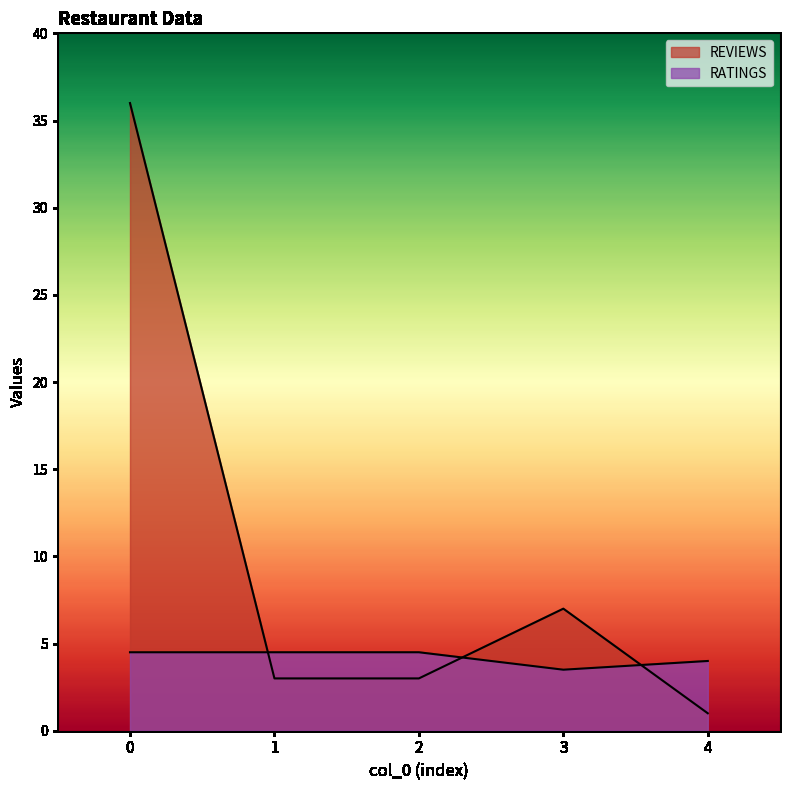

At which category does RATINGS reach its first local valley?

3